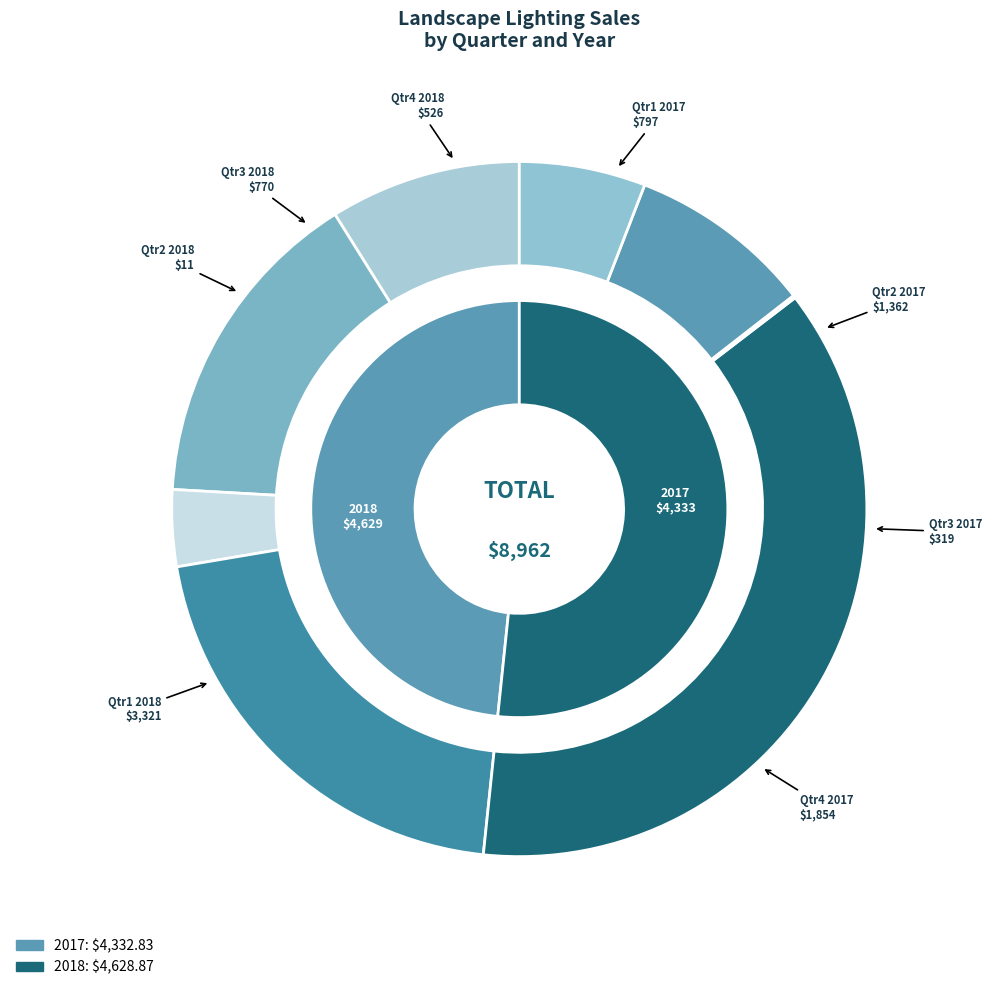

Rank the categories by value from lowest to highest.

Qtr2 2018, Qtr3 2017, Qtr4 2018, Qtr3 2018, Qtr1 2017, Qtr2 2017, Qtr4 2017, Qtr1 2018